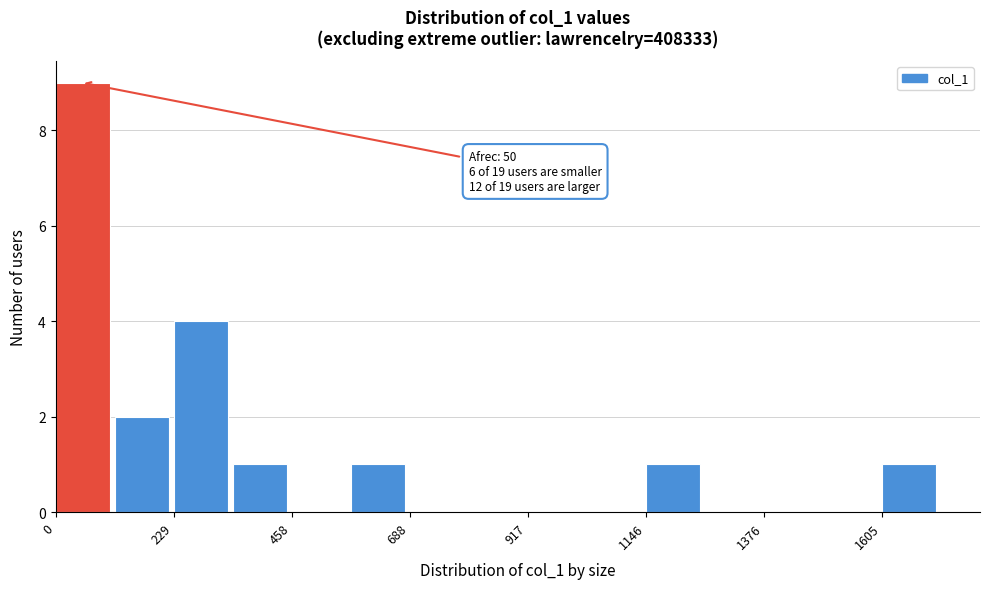

Read against the x-axis, roughly where is the centre of the tallest bar?

50